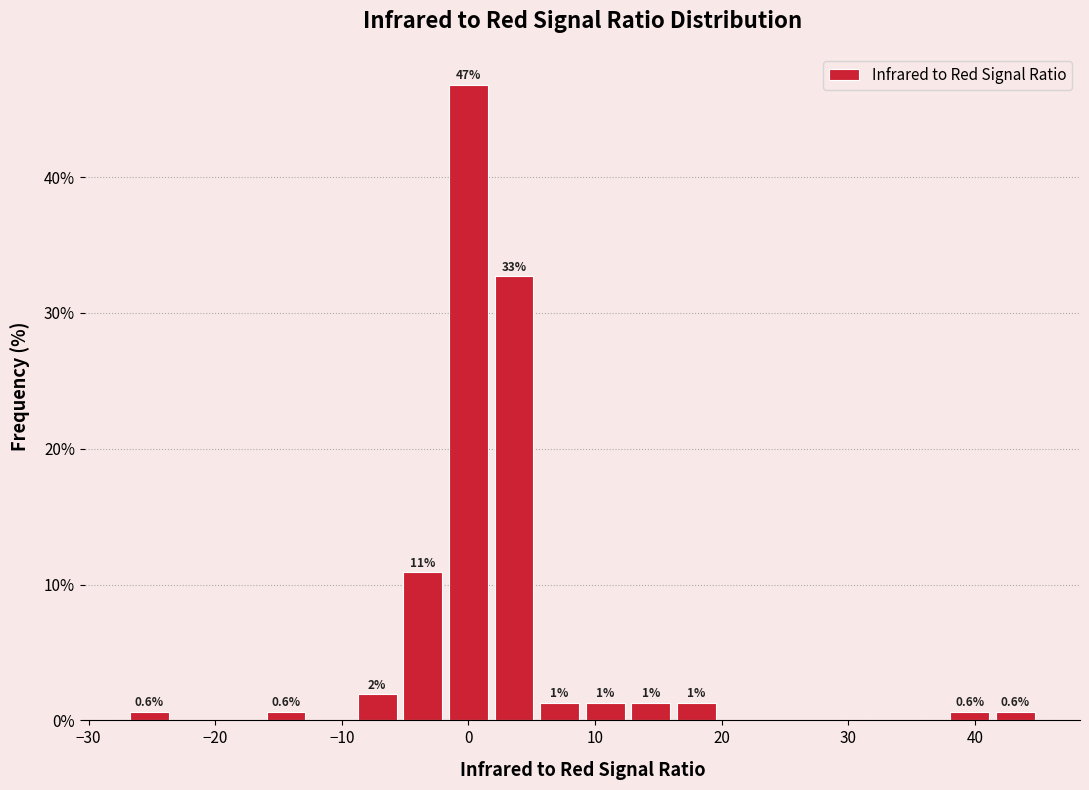

Read against the x-axis, roughly where is the centre of the tallest bar?

0